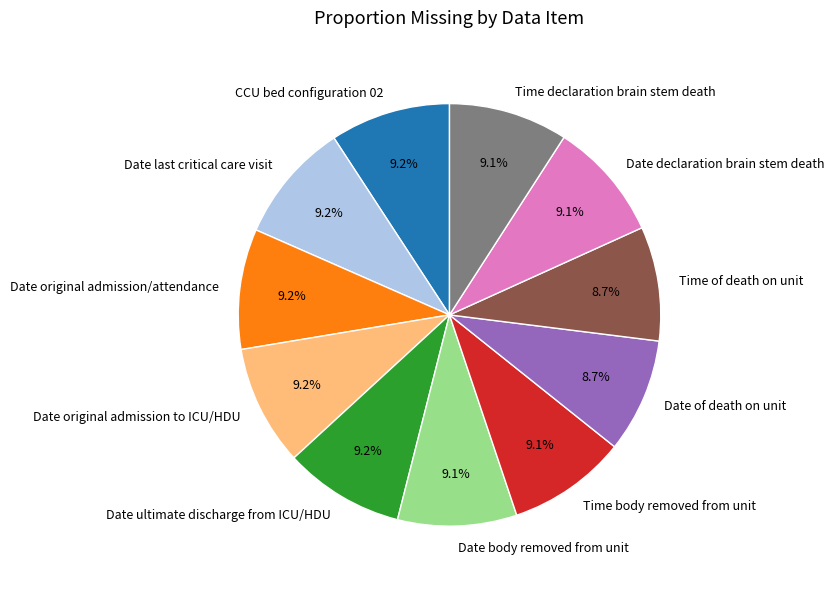

Count the number of slices in the pie.

11